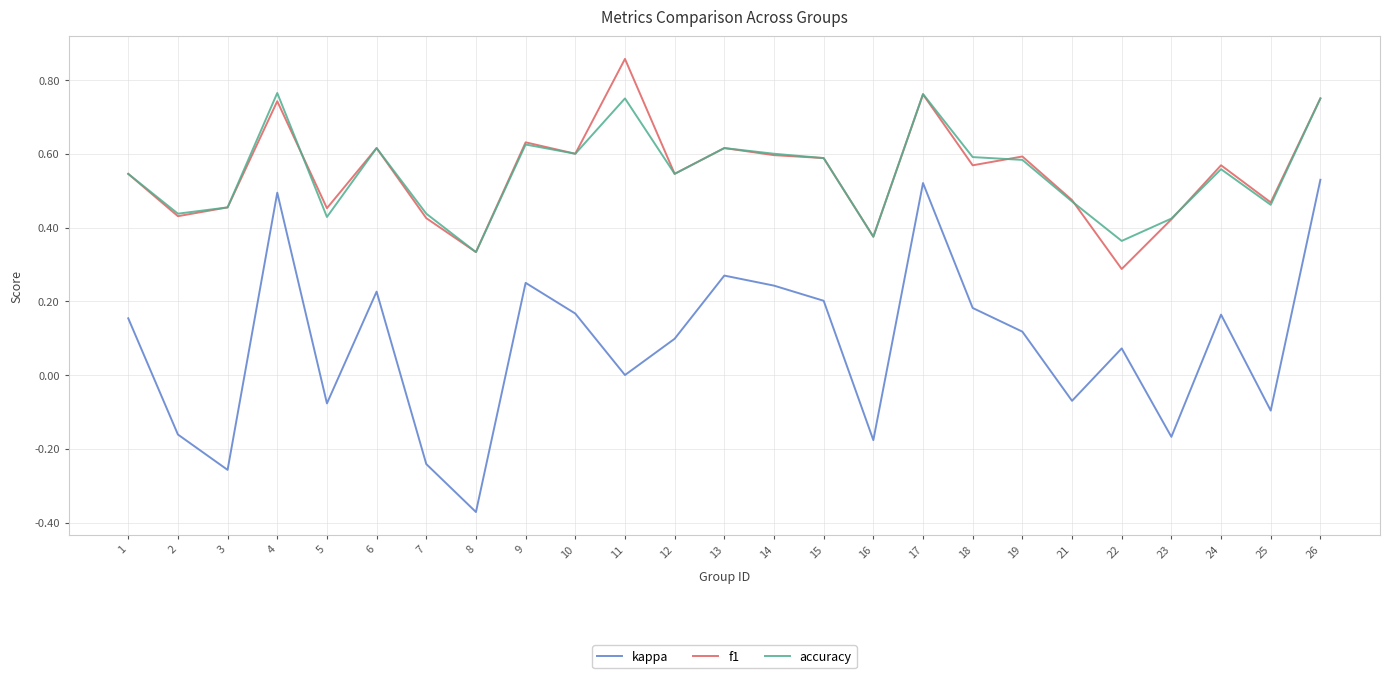

Which series has the largest range (max minus min)?

kappa